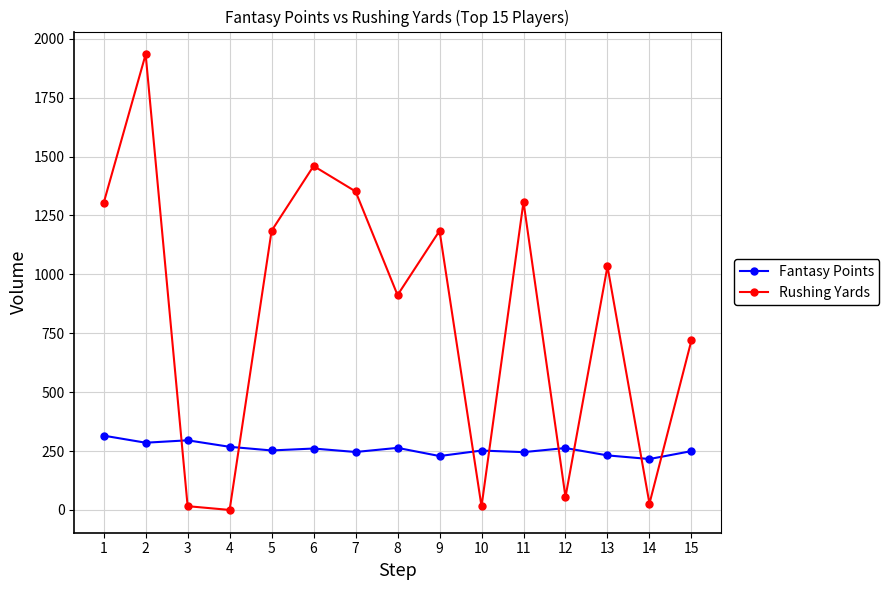

Is the value of Rushing Yards at 1 greater than the value of Fantasy Points at 11?

Yes